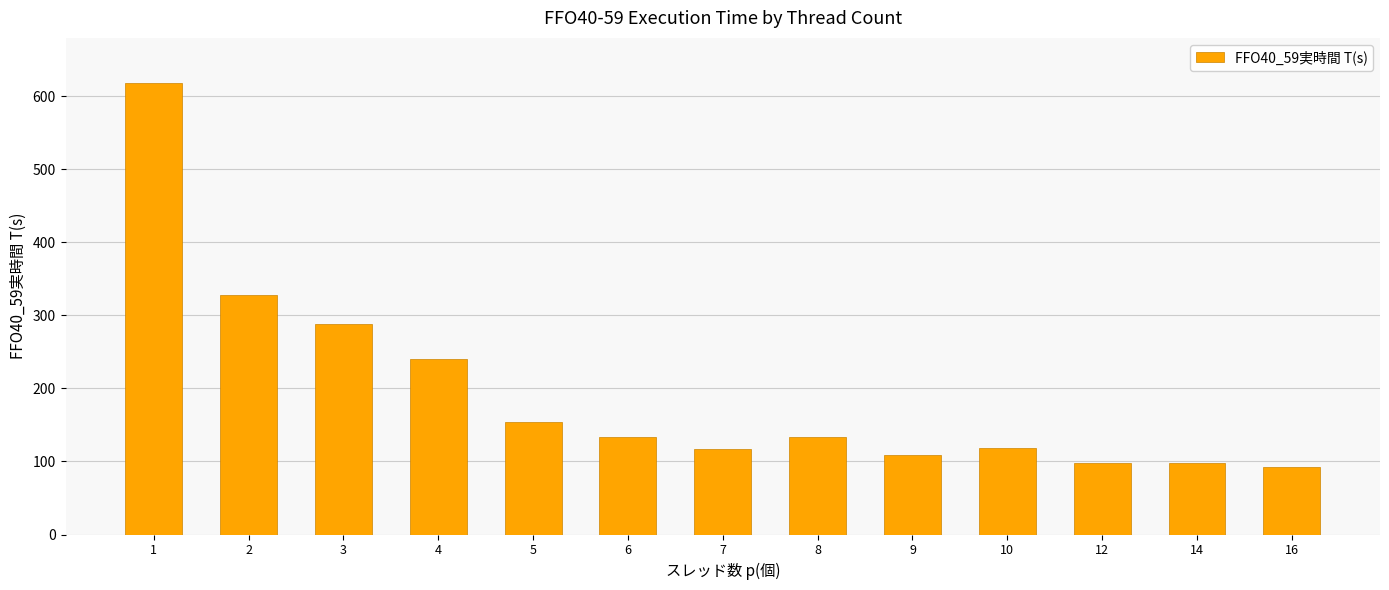

Approximately how many times larger is the value at 14 compared to 5?

0.6